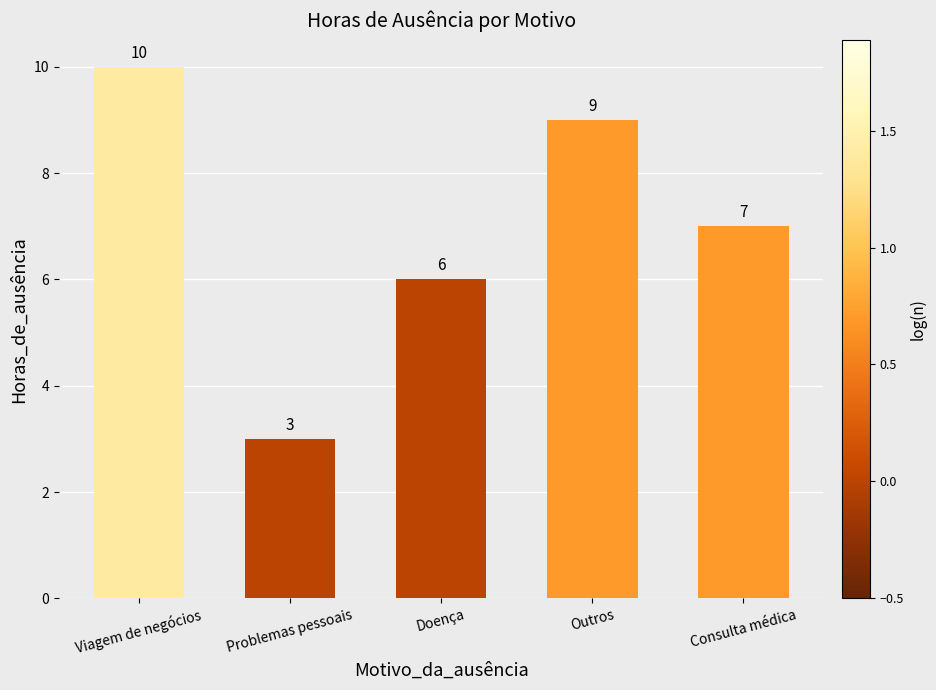

Reading left to right, what are all the values shown in this chart?

10	3	6	9	7